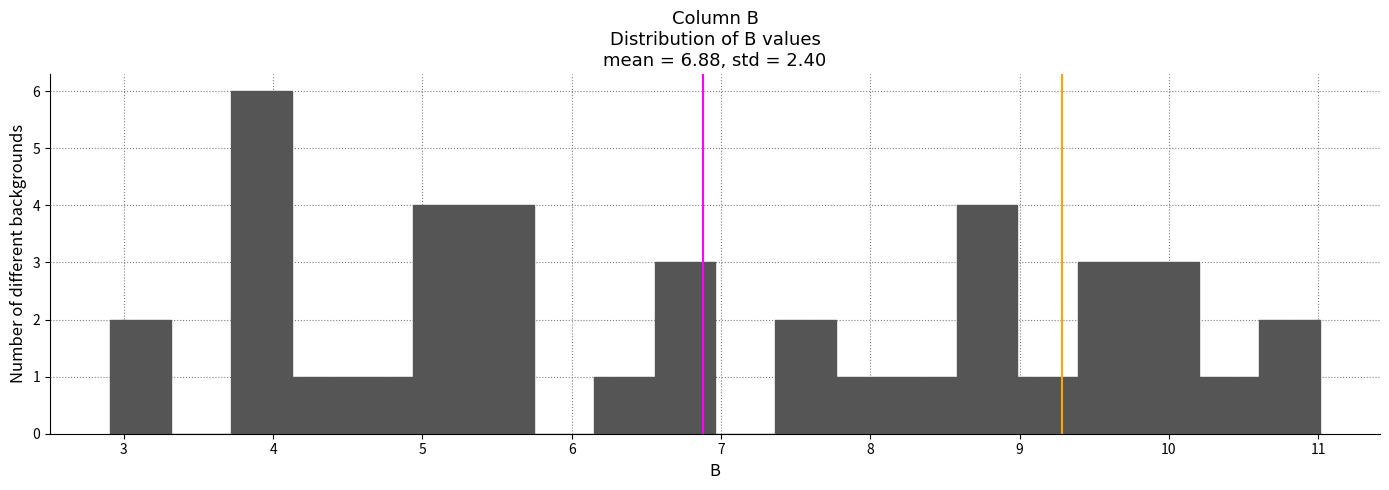

Which range on the x-axis has the tallest bar?

3.7 to 4.1